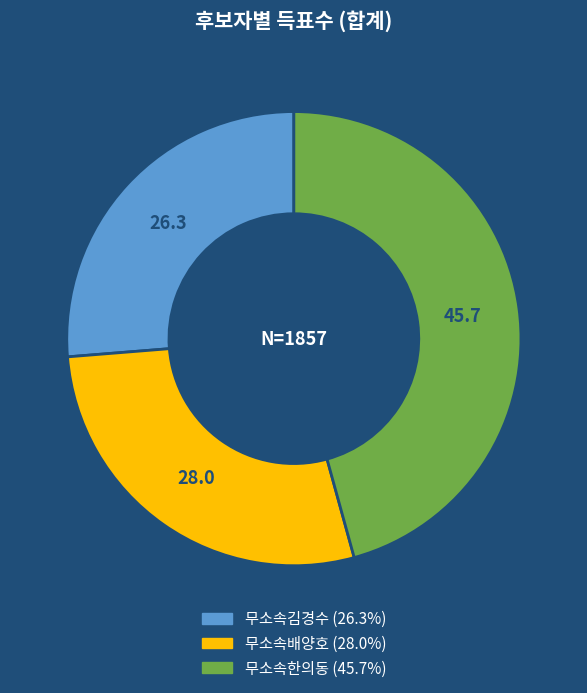

What is the largest slice in the pie chart?

무소속한의동